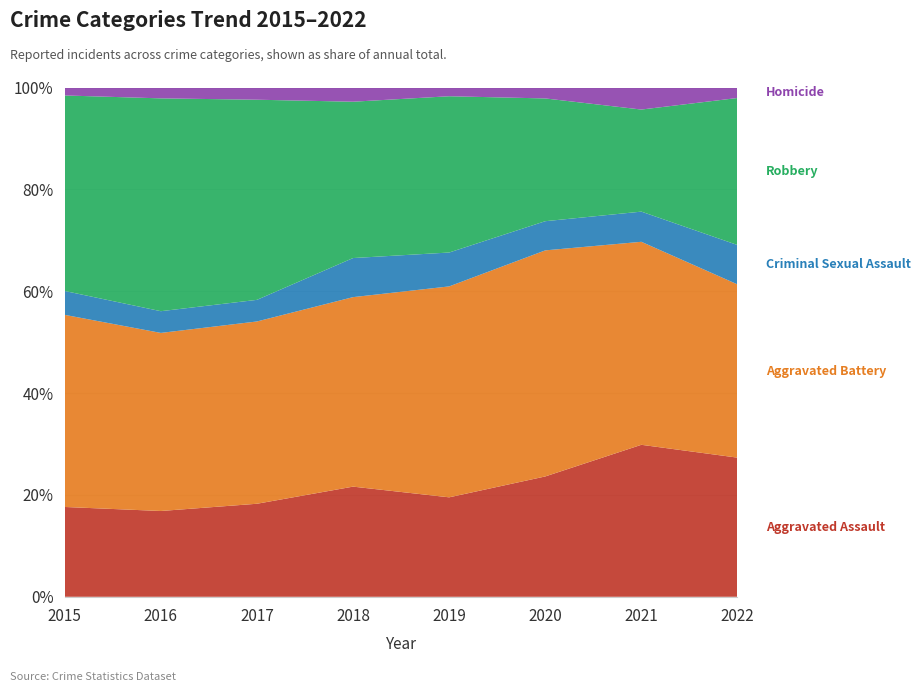

Reading left to right, what are all the values shown in this chart?

Aggravated Assault: 79	79	99	93	91	99	131	53
Aggravated Battery: 169	164	194	160	193	186	175	66
Criminal Sexual Assault: 21	20	23	33	31	24	26	15
Robbery: 172	196	213	132	143	101	88	56
Homicide: 7	10	13	12	8	9	19	4